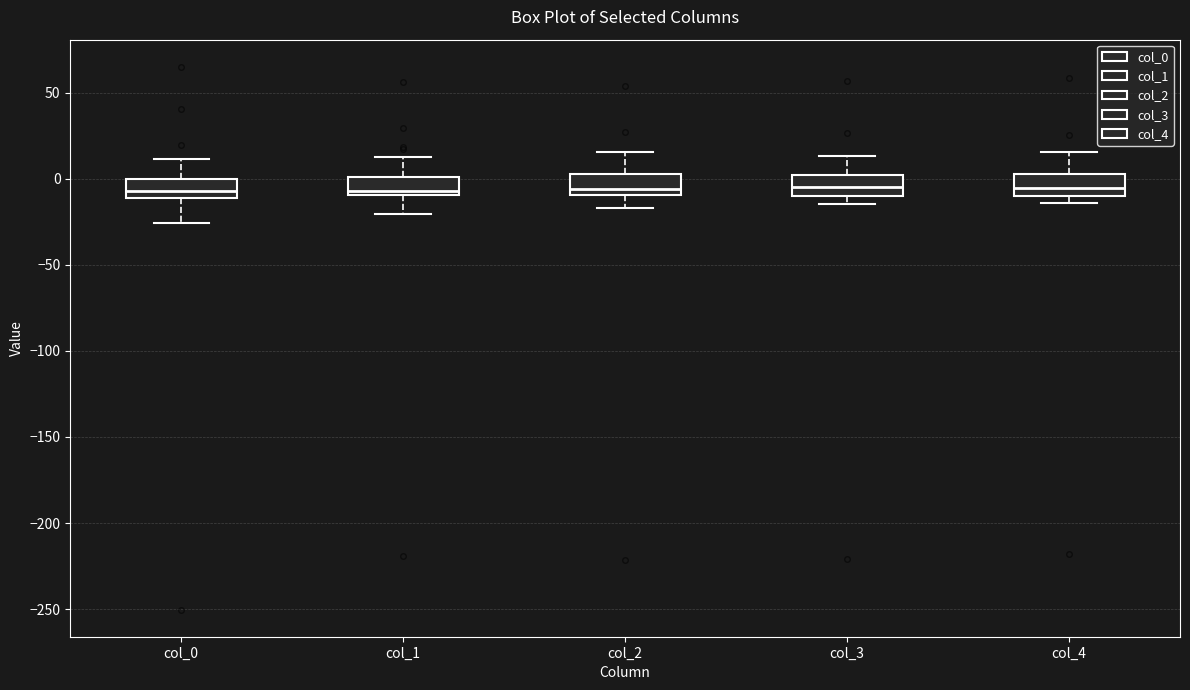

Reading left to right, read every box against the y-axis: the position of its median line, the range the box covers, and the ends of its whiskers. The values are not printed on the chart, so give them approximately, as read against the axis.

col_0: median -5, box -10 to 0, whiskers -25 to 10
col_1: median -5, box -10 to 0, whiskers -20 to 15
col_2: median -5, box -10 to 5, whiskers -15 to 15
col_3: median -5, box -10 to 0, whiskers -15 to 15
col_4: median -5, box -10 to 5, whiskers -15 to 15